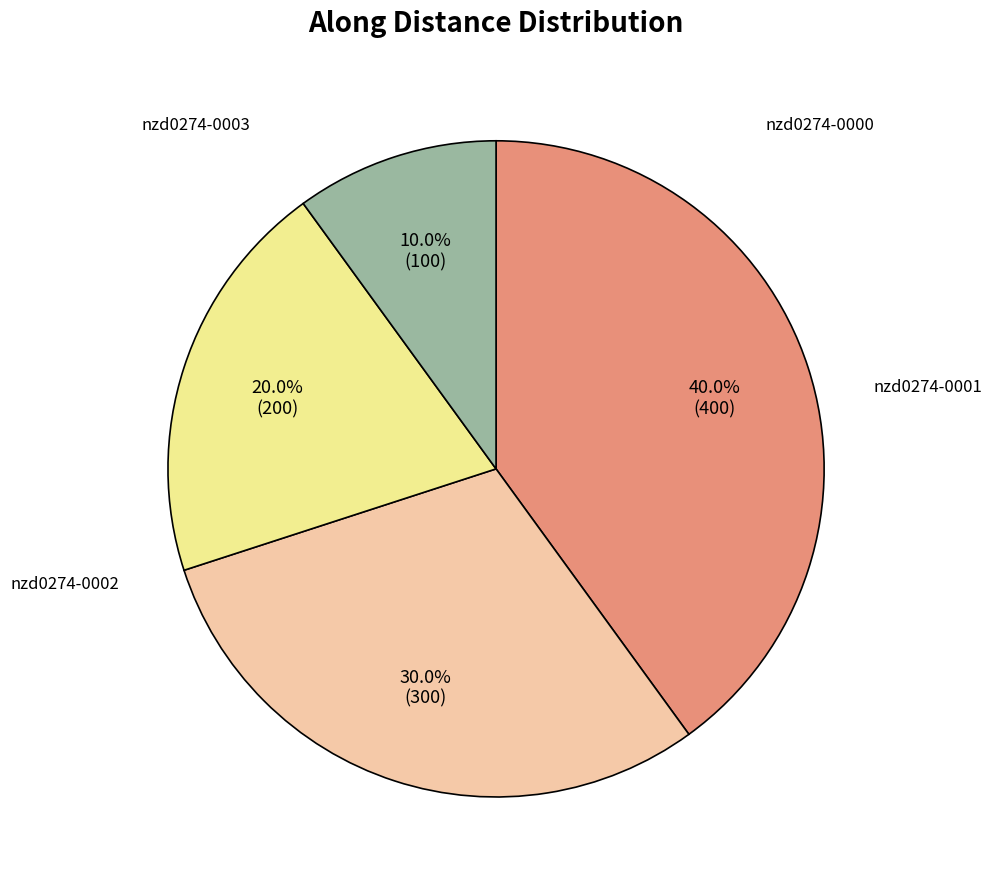

Does any single category account for the majority?

No